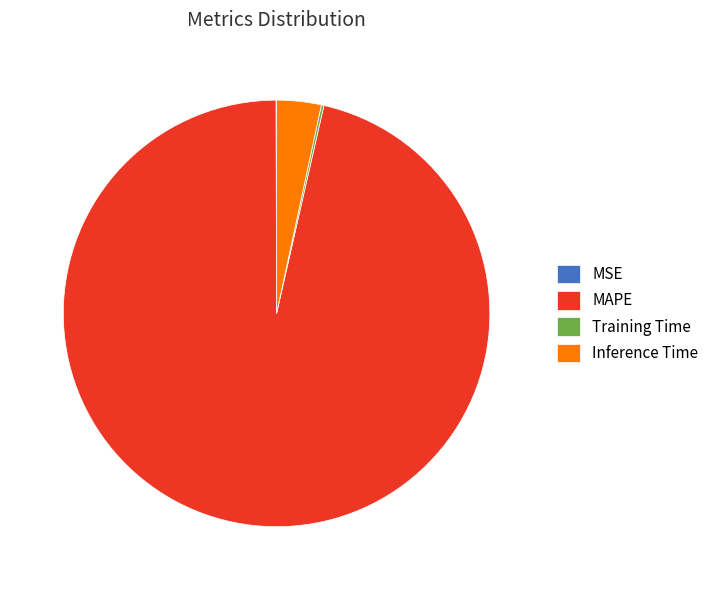

Which slice is the largest?

MAPE